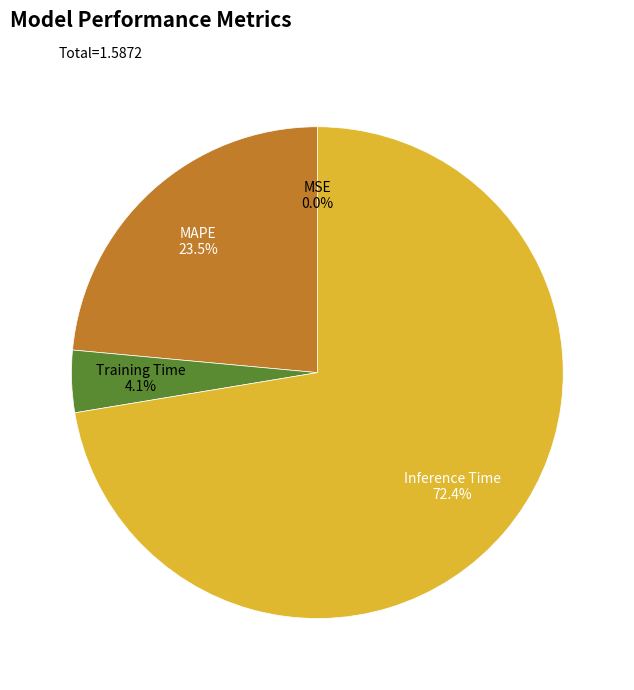

Does any single category account for the majority?

Yes